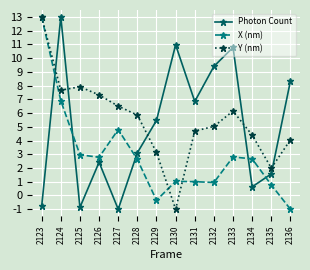

Which series changed the most between 2123 and 2124?

Photon Count